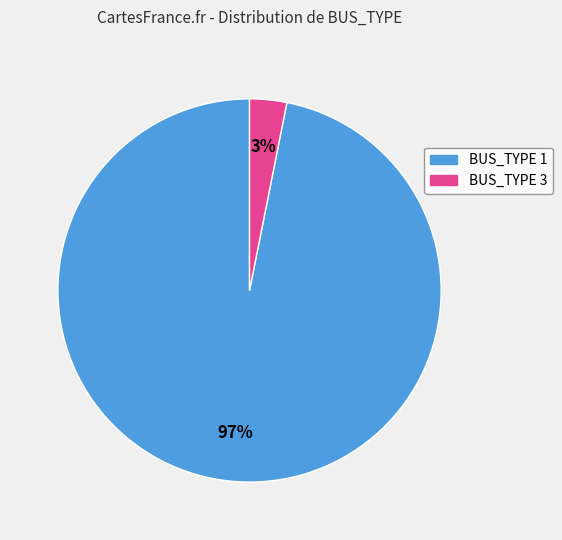

Which has a higher value, BUS_TYPE 1 or BUS_TYPE 3?

BUS_TYPE 1